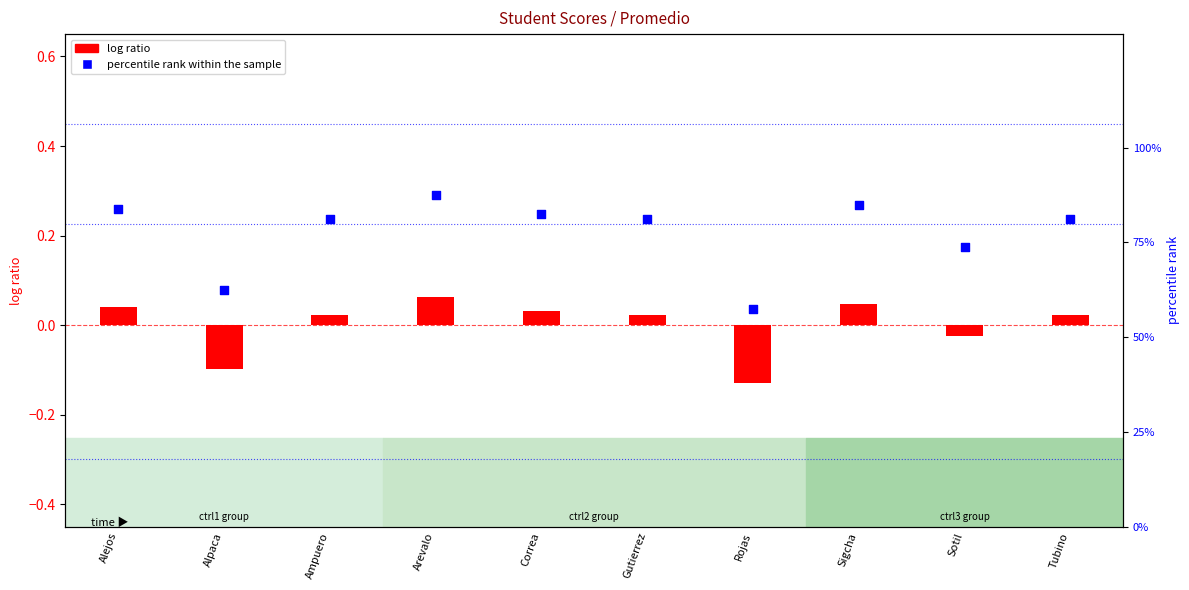

Is the value of percentile rank within the sample at Alpaca greater than the value of log ratio at Rojas?

Yes